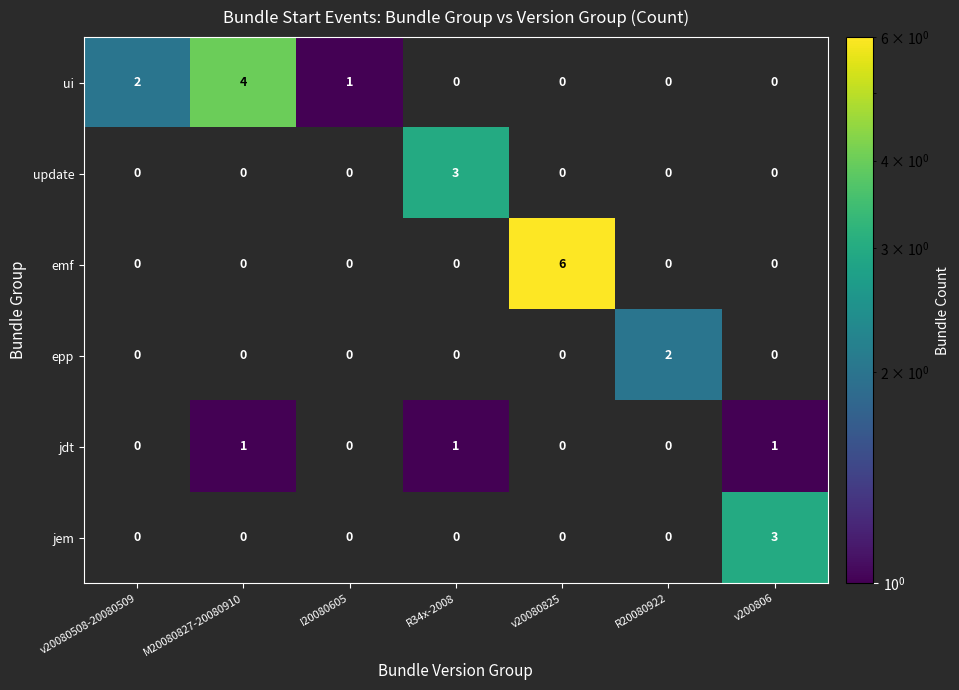

Which series has the largest range (max minus min)?

emf